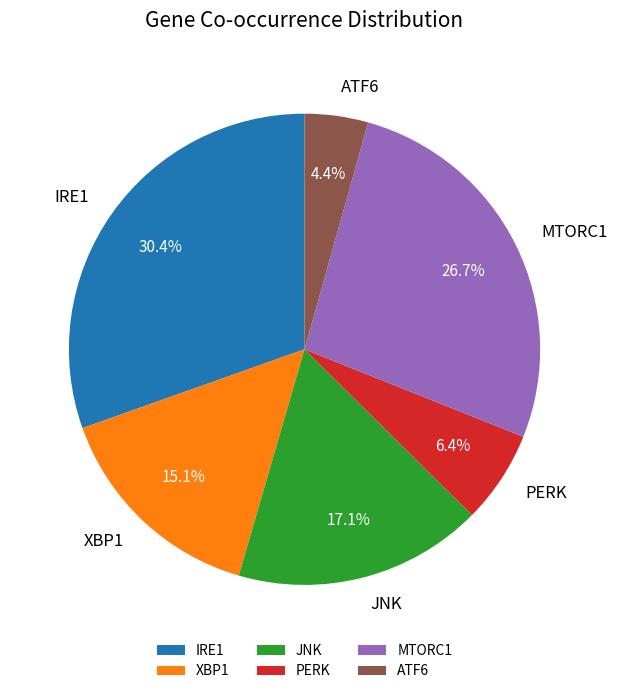

How many segments does this pie chart have?

6